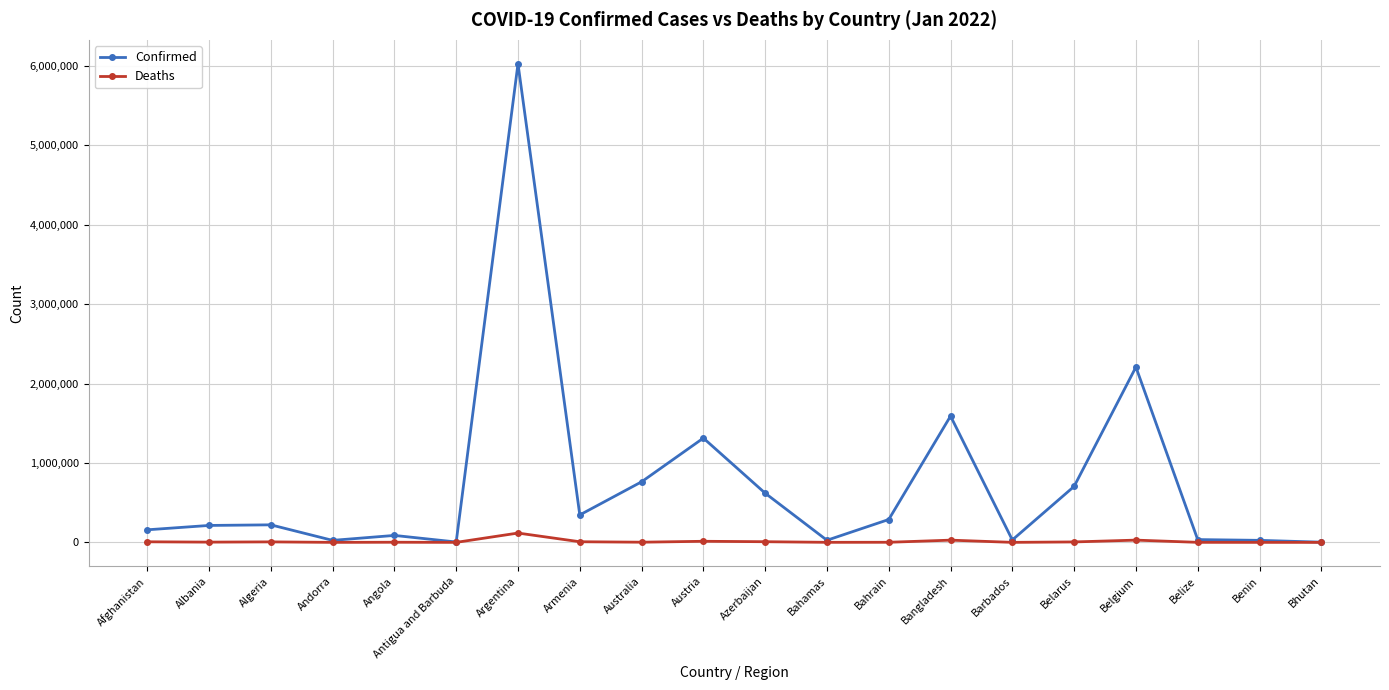

How many data points does each series have?

20